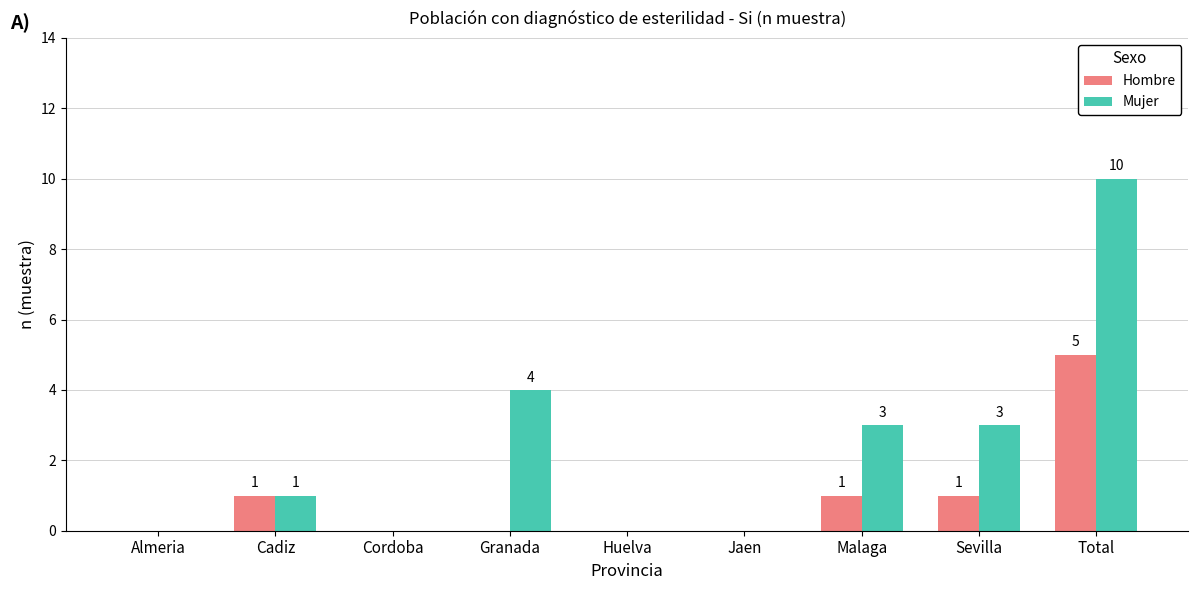

Which series has the largest total across all categories?

Mujer